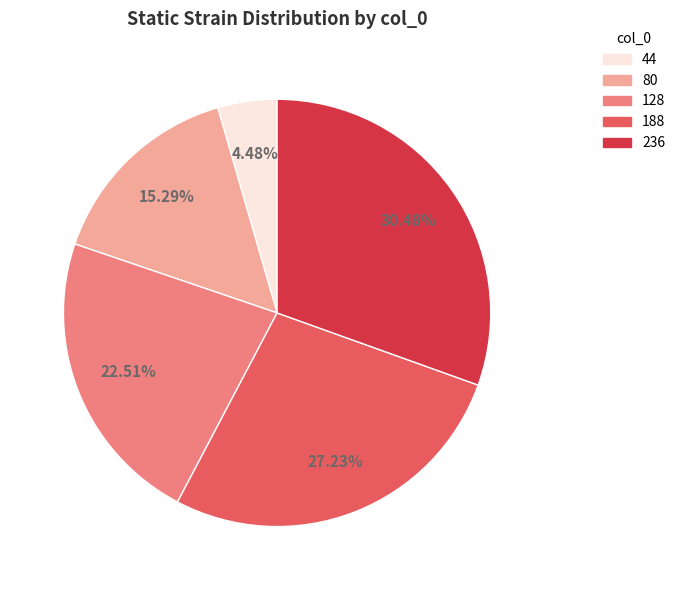

Is it true that 128 is 10% of the pie?

False